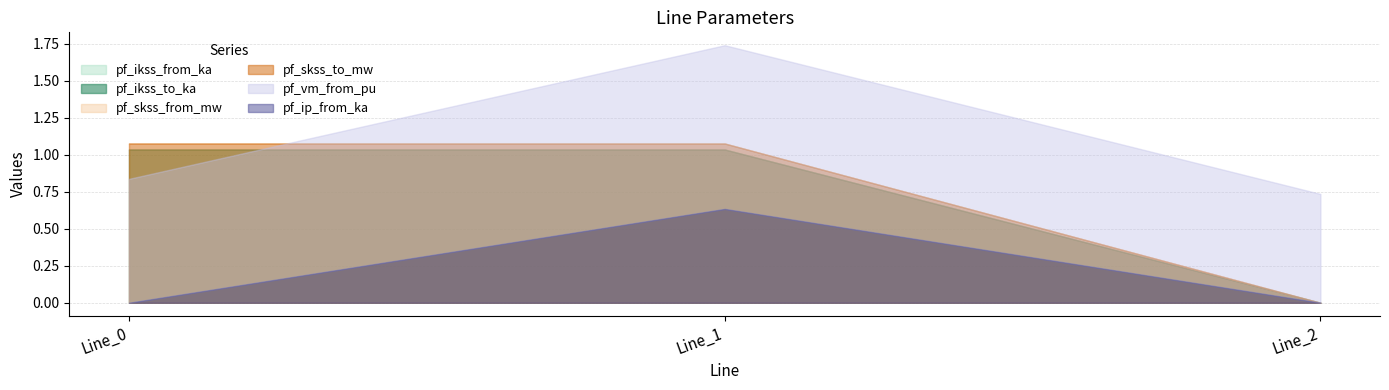

Is it true that pf_ip_from_ka equals 1.0 at Line_2?

False